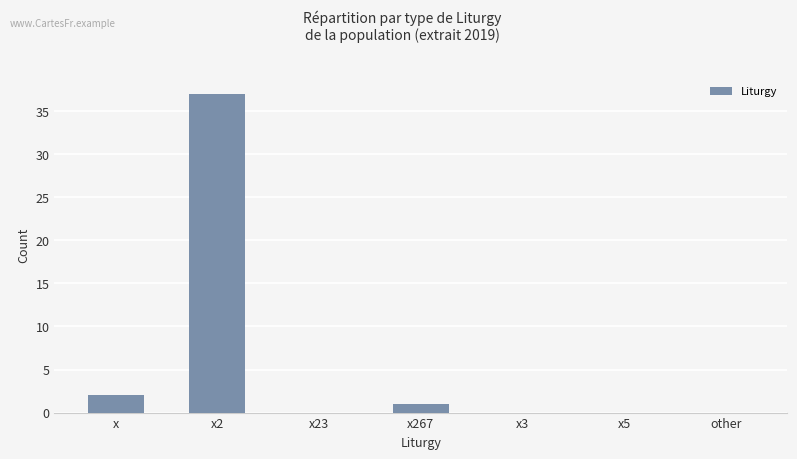

Which has a higher value, other or x267?

x267